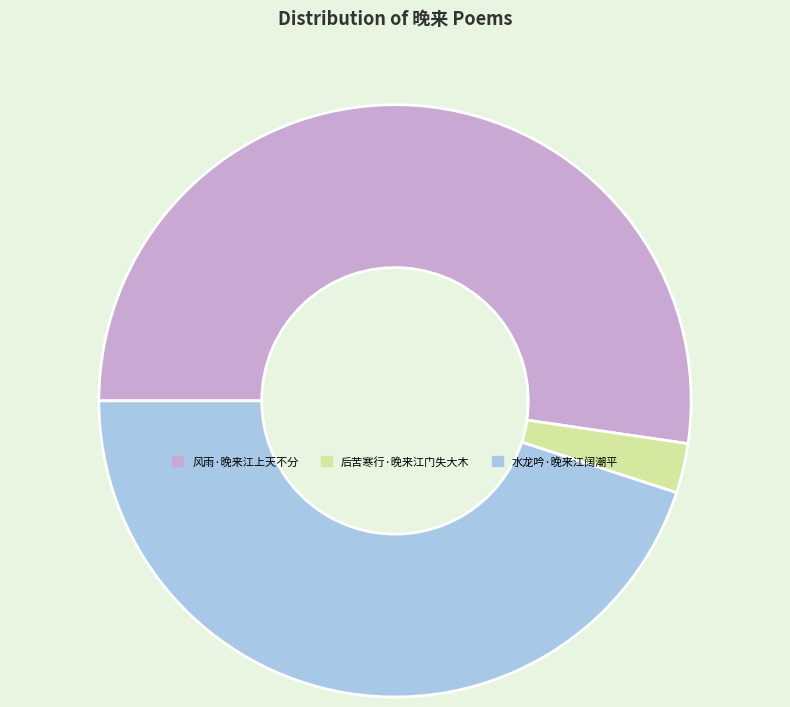

Does 风雨·晚来江上天不分 account for over 50% of the chart?

Yes